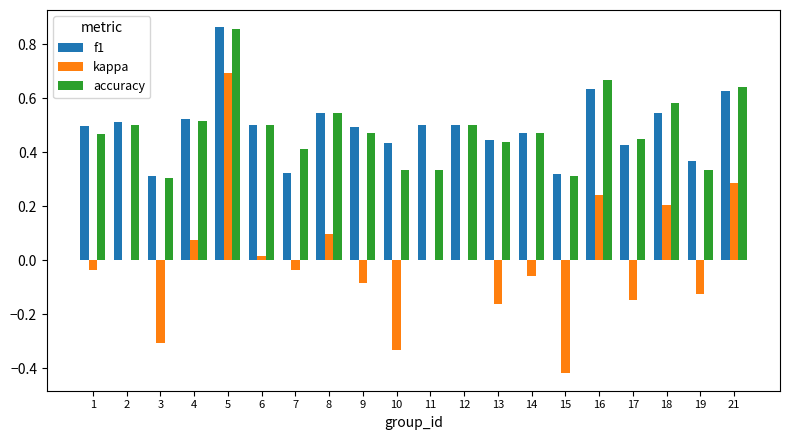

What is the sum of the accuracy values at 11 and 17?

0.8